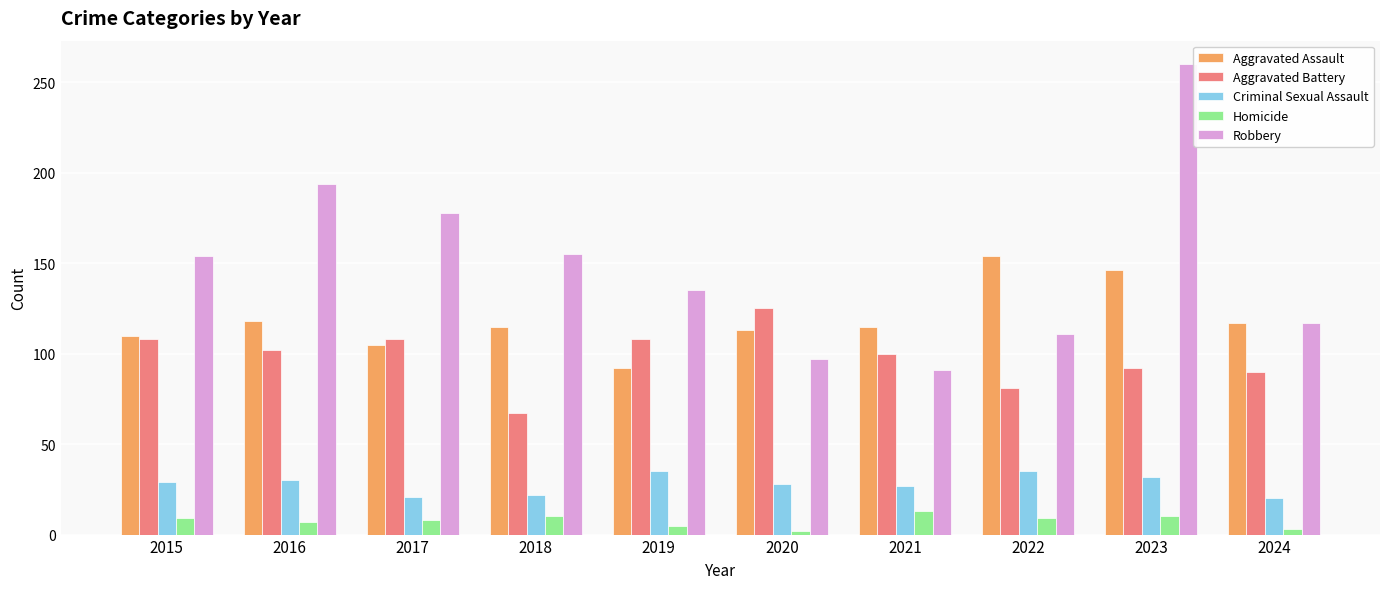

At which label does Aggravated Assault reach its peak?

2022